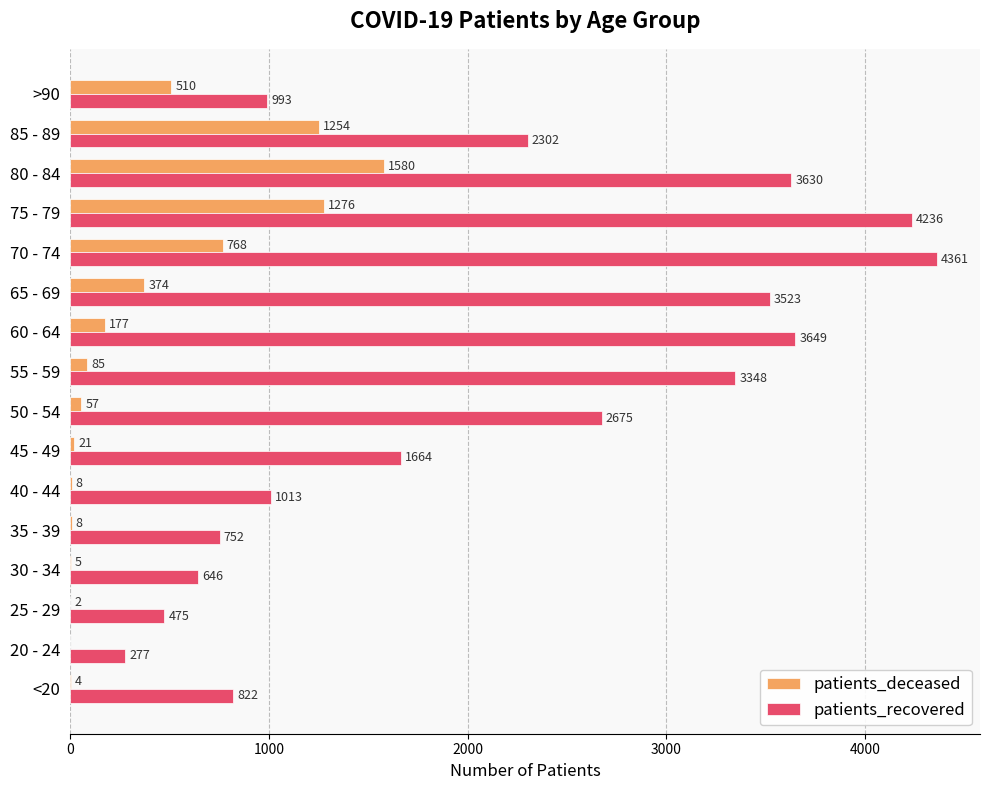

What are all the series names shown in the legend?

patients_deceased, patients_recovered